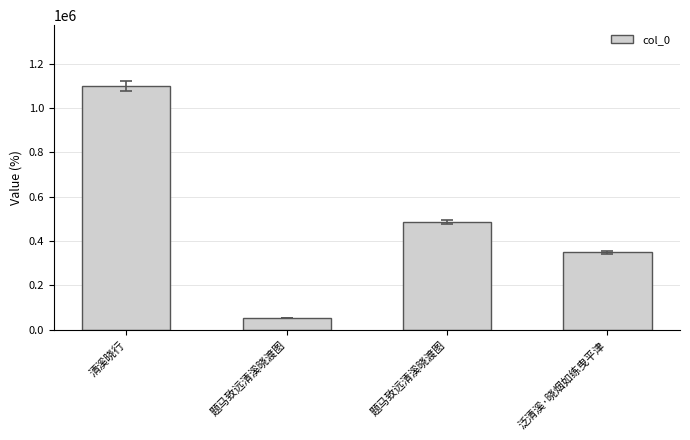

How many values are below 483922?

2